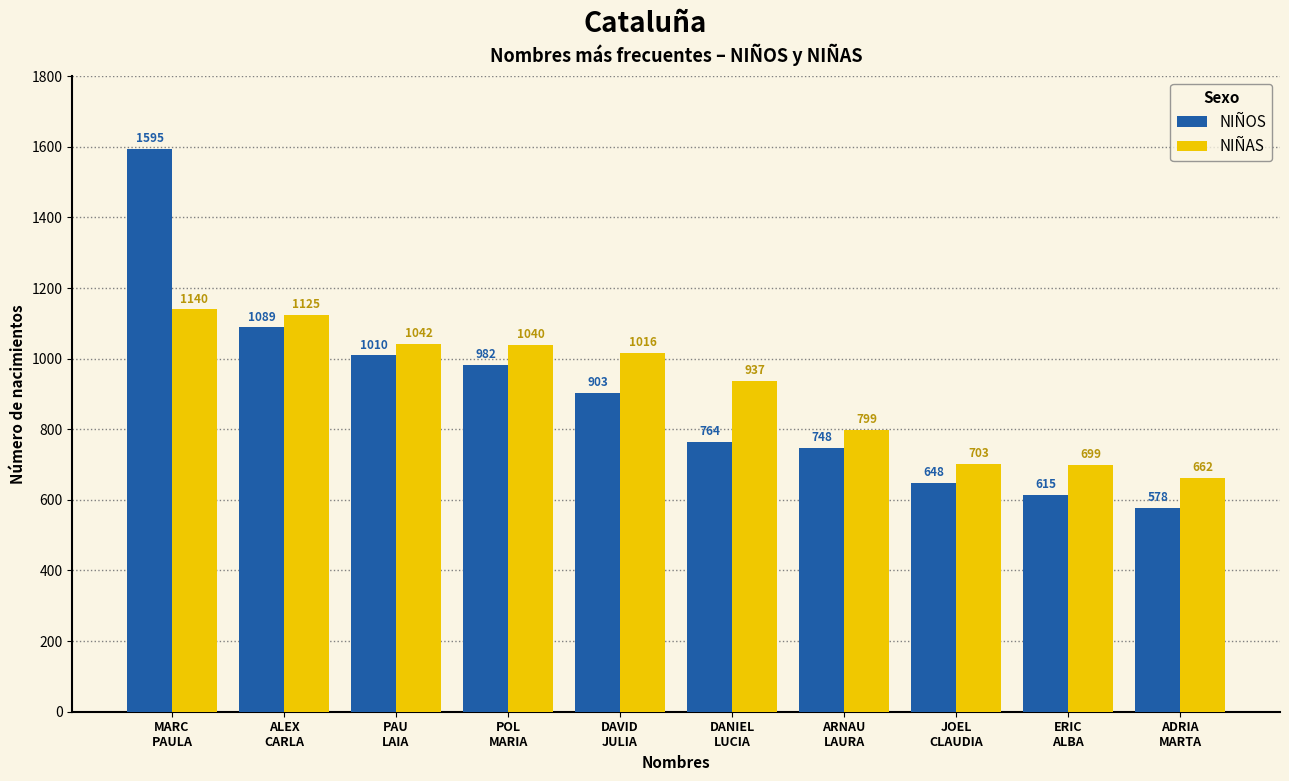

What is the label of the 7th bar from the right?

POL
MARIA